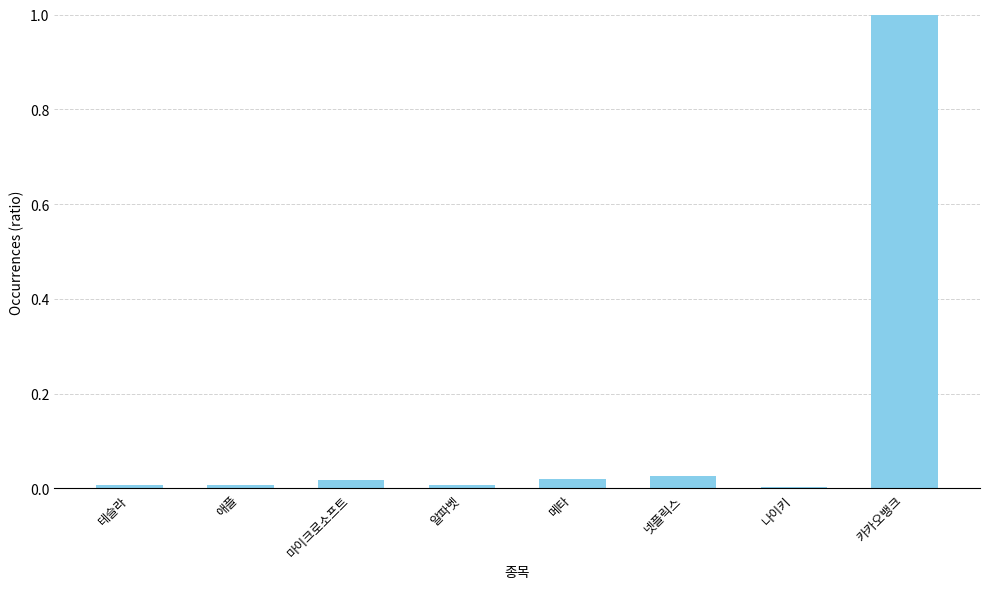

What is the average value?

0.1